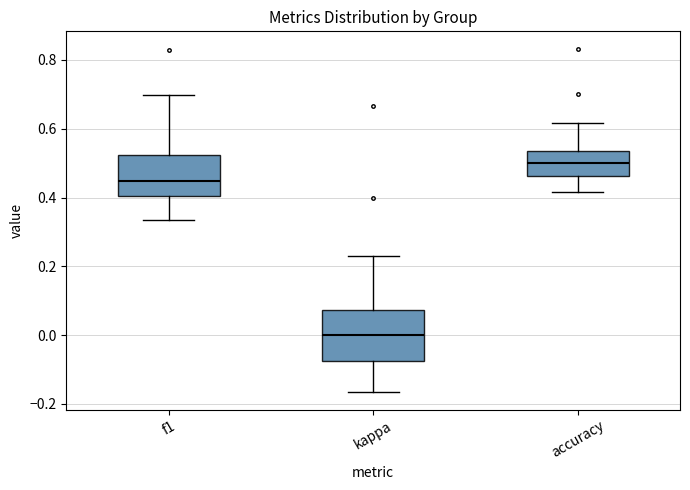

Reading left to right, read every box against the y-axis: the position of its median line, the range the box covers, and the ends of its whiskers. The values are not printed on the chart, so give them approximately, as read against the axis.

f1: median 0.44, box 0.40 to 0.52, whiskers 0.34 to 0.70
kappa: median 0.00, box -0.08 to 0.08, whiskers -0.16 to 0.24
accuracy: median 0.50, box 0.46 to 0.54, whiskers 0.42 to 0.62